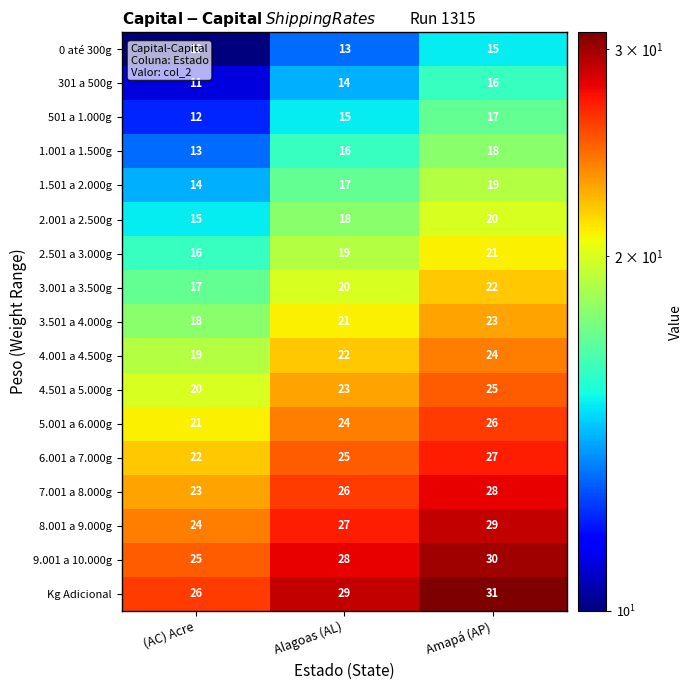

At (AC) Acre, list the series in order from largest to smallest.

Kg Adicional, 9.001 a 10.000g, 8.001 a 9.000g, 7.001 a 8.000g, 6.001 a 7.000g, 5.001 a 6.000g, 4.501 a 5.000g, 4.001 a 4.500g, 3.501 a 4.000g, 3.001 a 3.500g, 2.501 a 3.000g, 2.001 a 2.500g, 1.501 a 2.000g, 1.001 a 1.500g, 501 a 1.000g, 301 a 500g, 0 até 300g